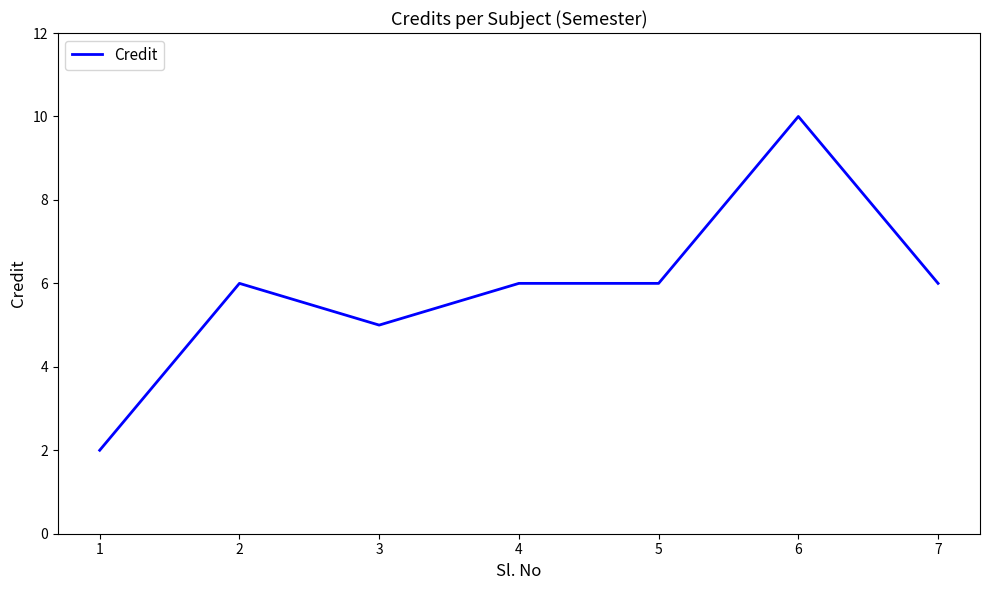

Approximately how many times larger is the value at 7 compared to 5?

1.0